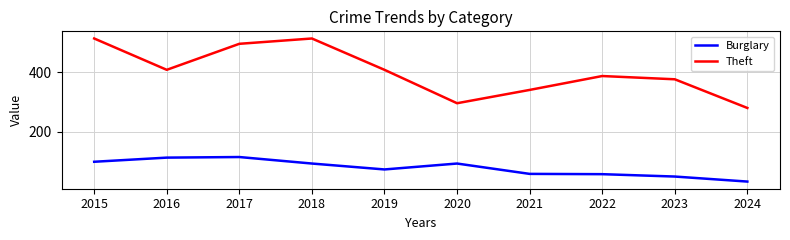

Is the value of Theft at 2022 greater than the value of Burglary at 2016?

Yes